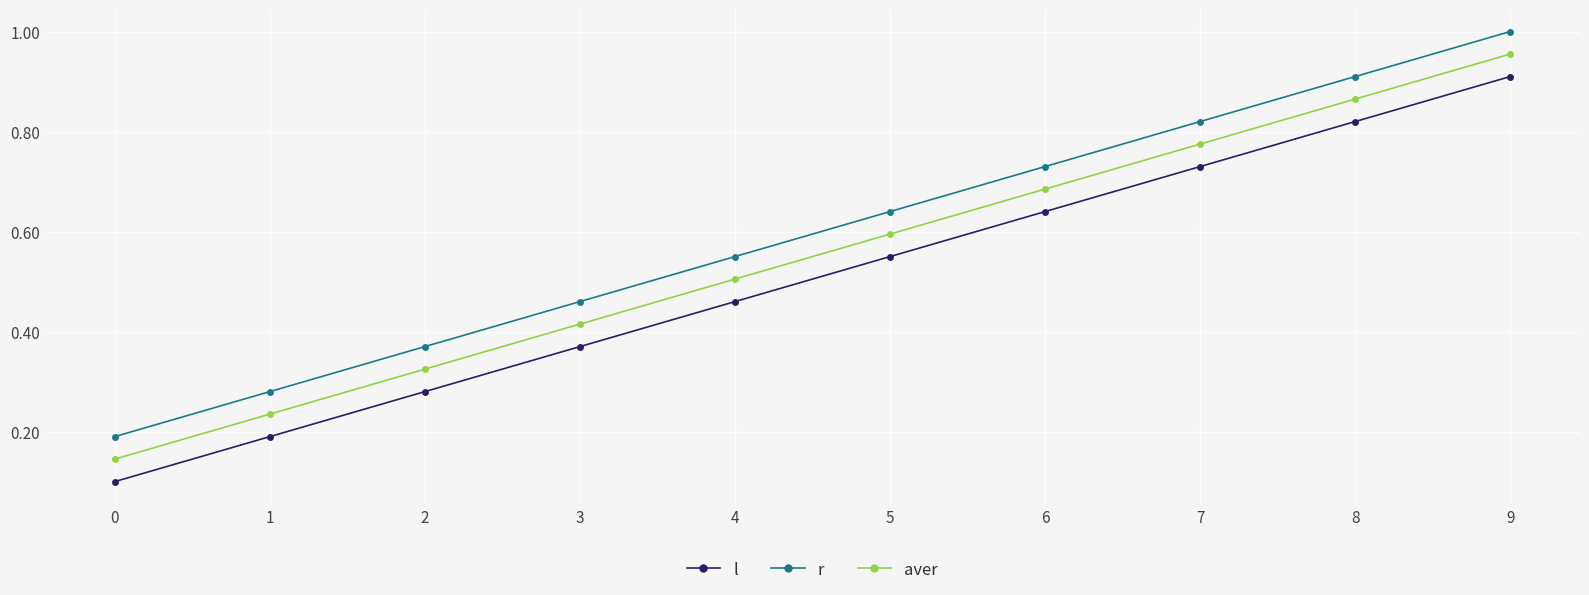

What is the sum of all aver values?

5.5